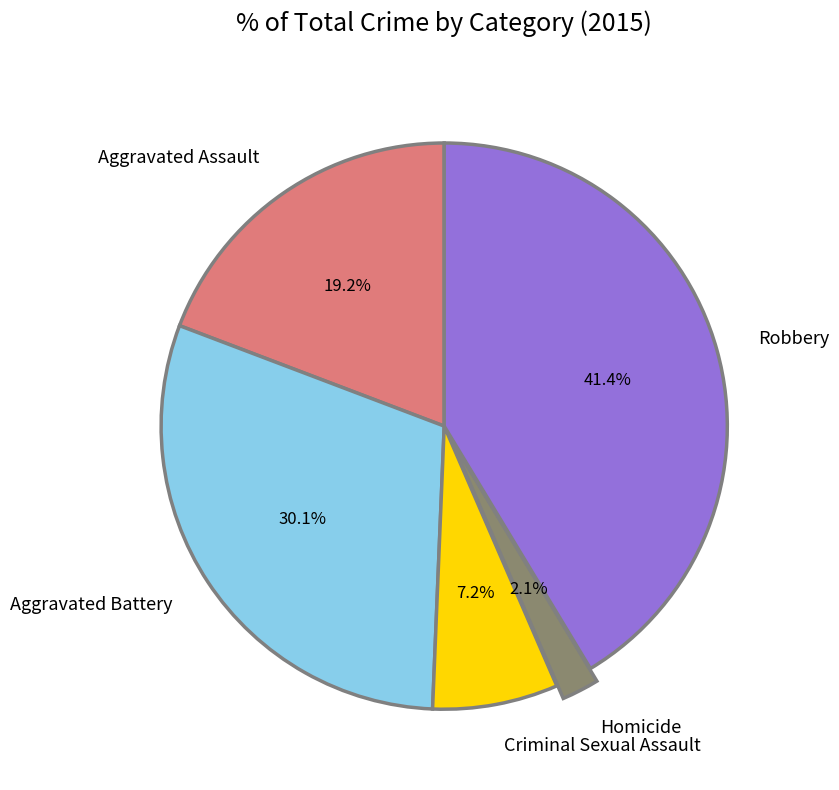

Between Homicide and Robbery, which is larger?

Robbery